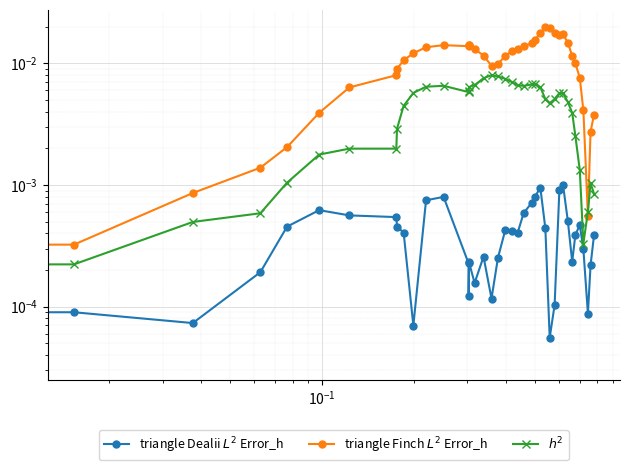

List the series in order of their peak value, lowest first.

triangle Dealii $L^2$ Error_h, $h^2$, triangle Finch $L^2$ Error_h